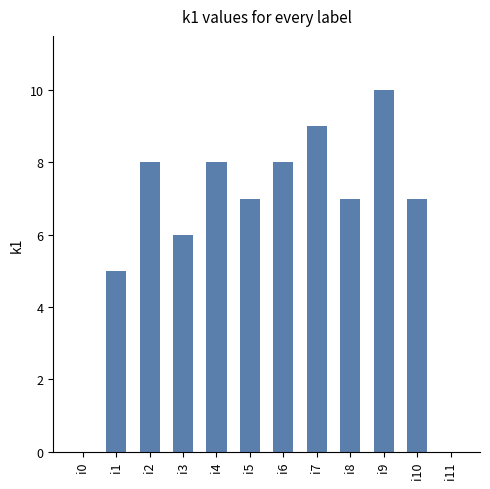

What is the difference between the values at i3 and i0?

6